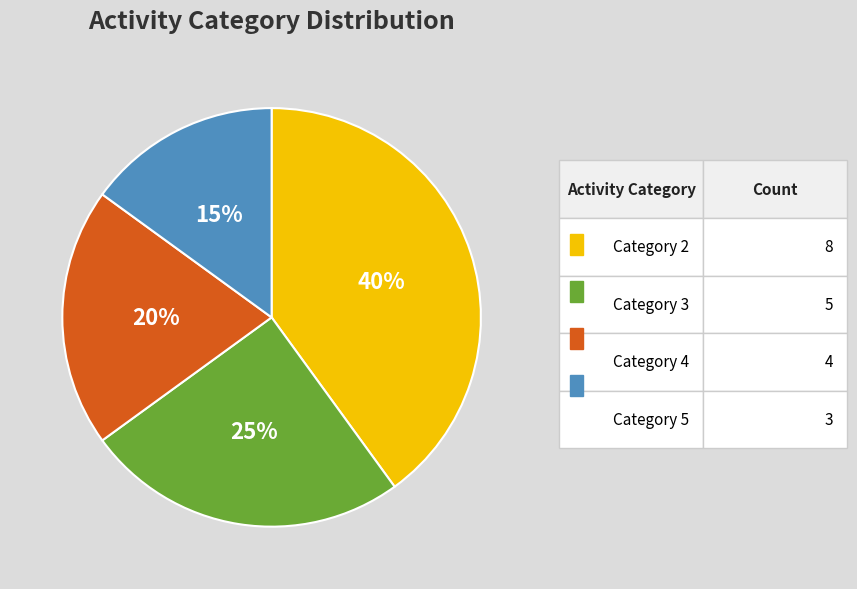

Is there any slice that represents more than half of the pie?

No